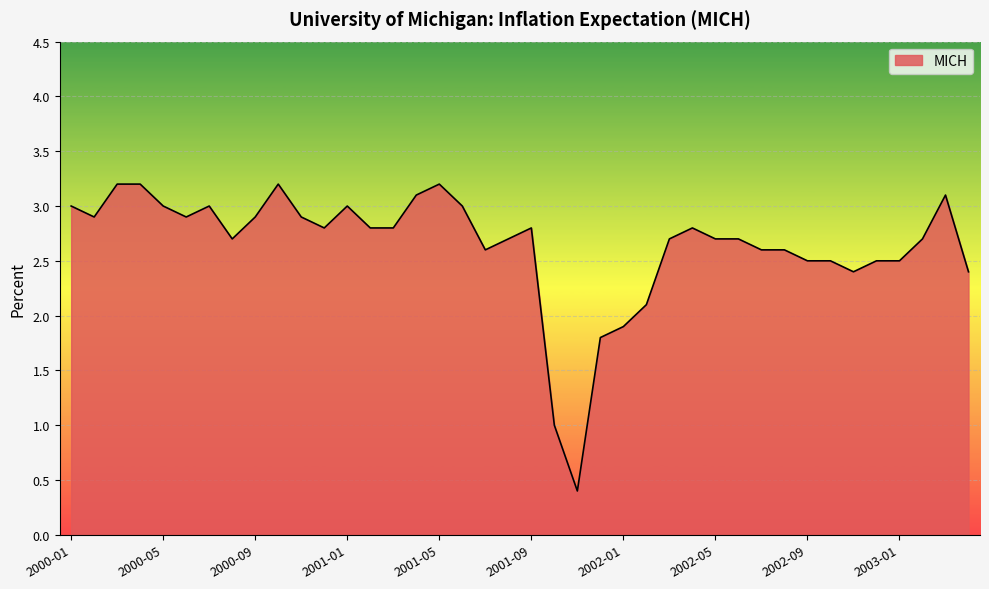

What is the difference between the maximum and second lowest values?

2.2